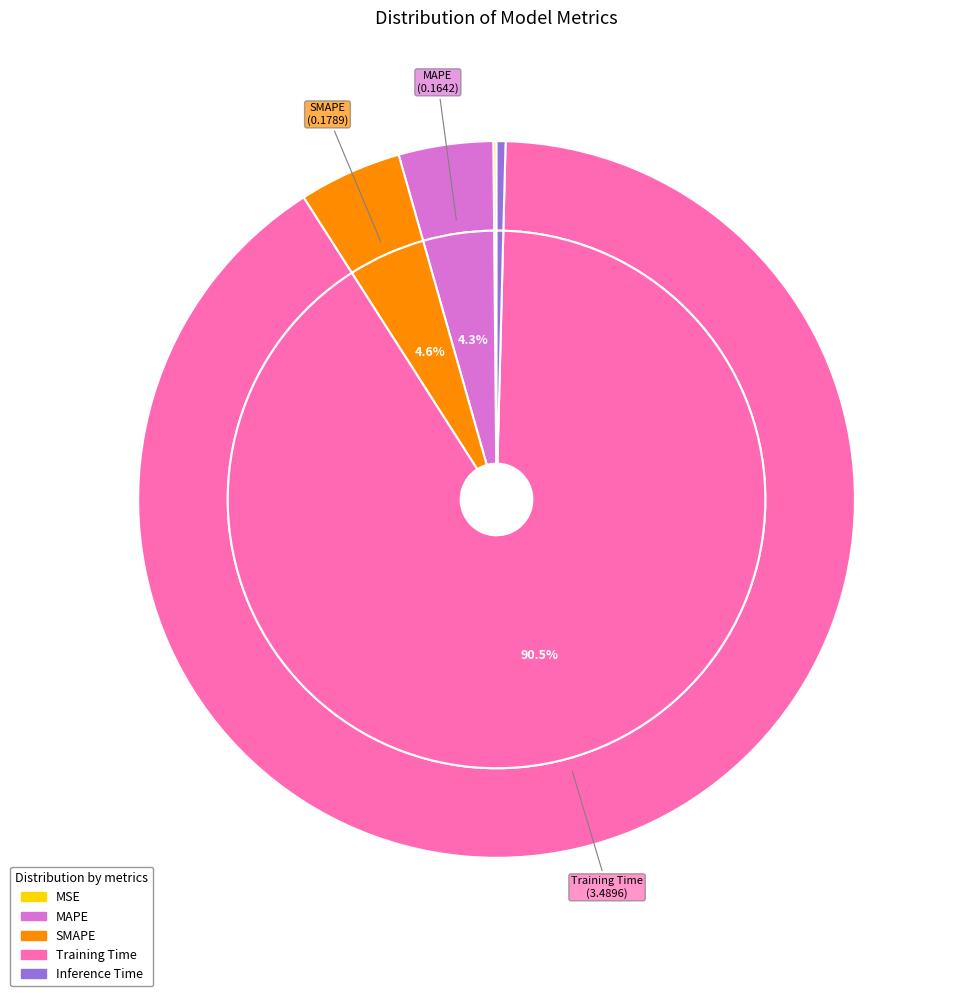

Which category has the biggest portion of the pie?

Training Time